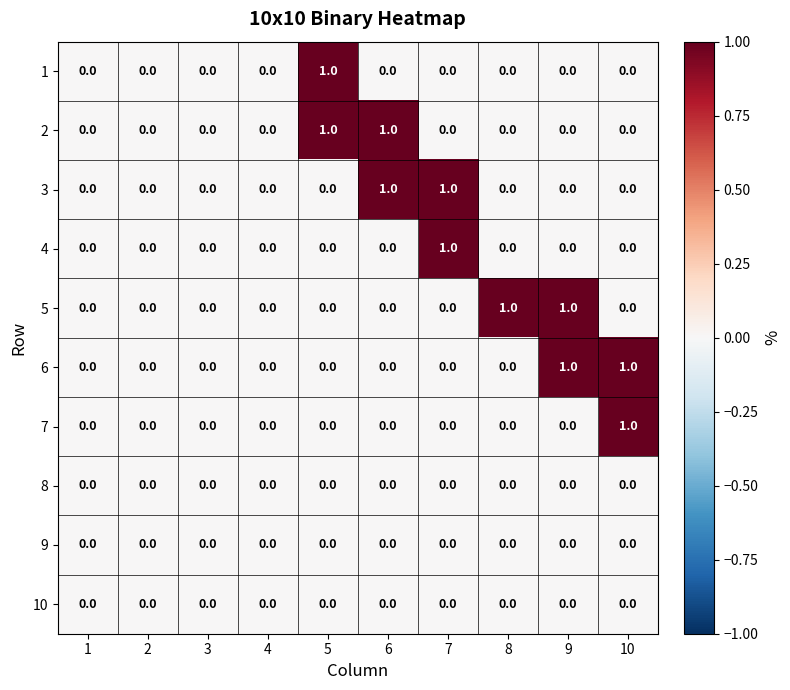

The 8 series shows 0 at 8. True or false?

True